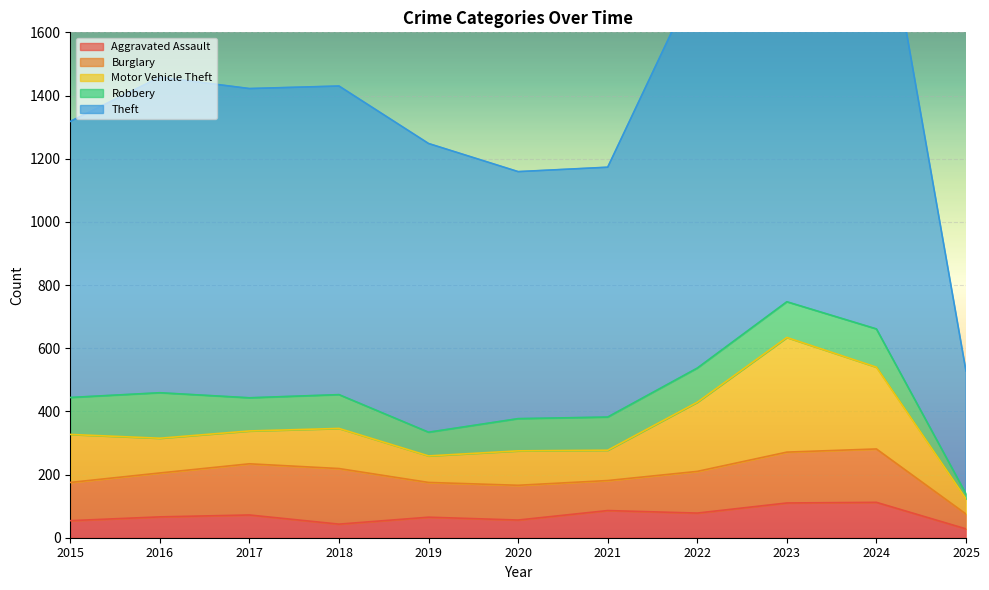

True or false: Motor Vehicle Theft and Theft cross at least once.

False